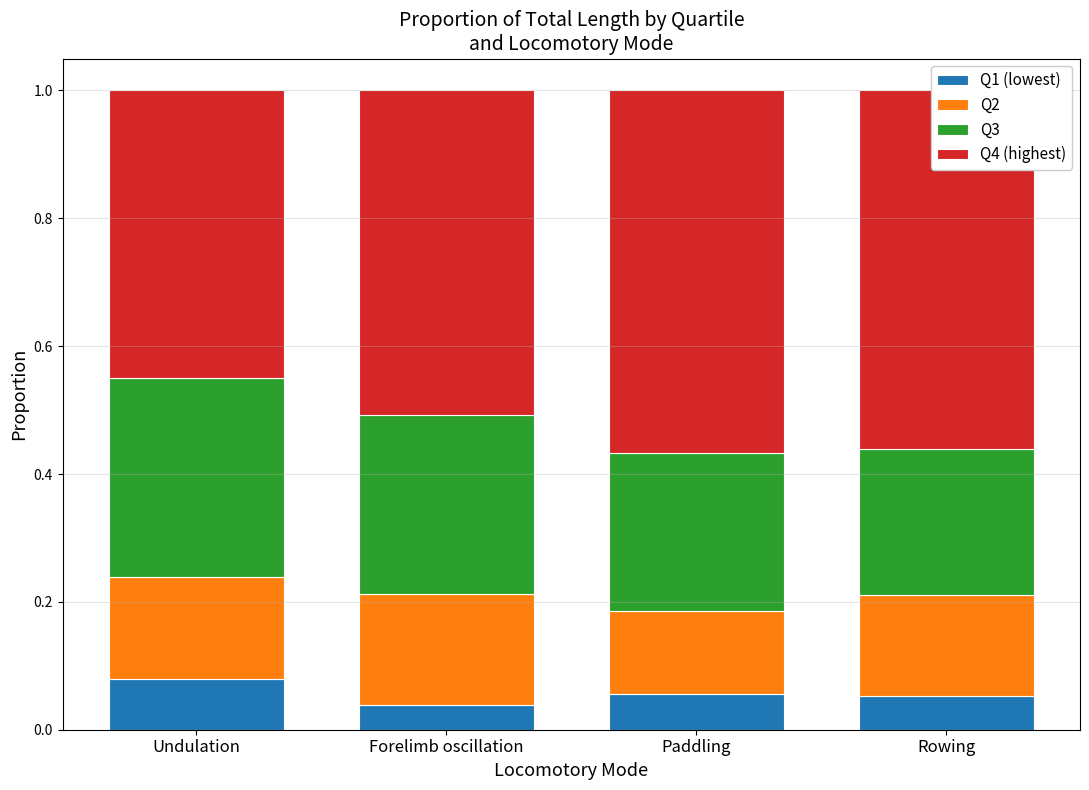

Does the chart contain stacked bars?

Yes